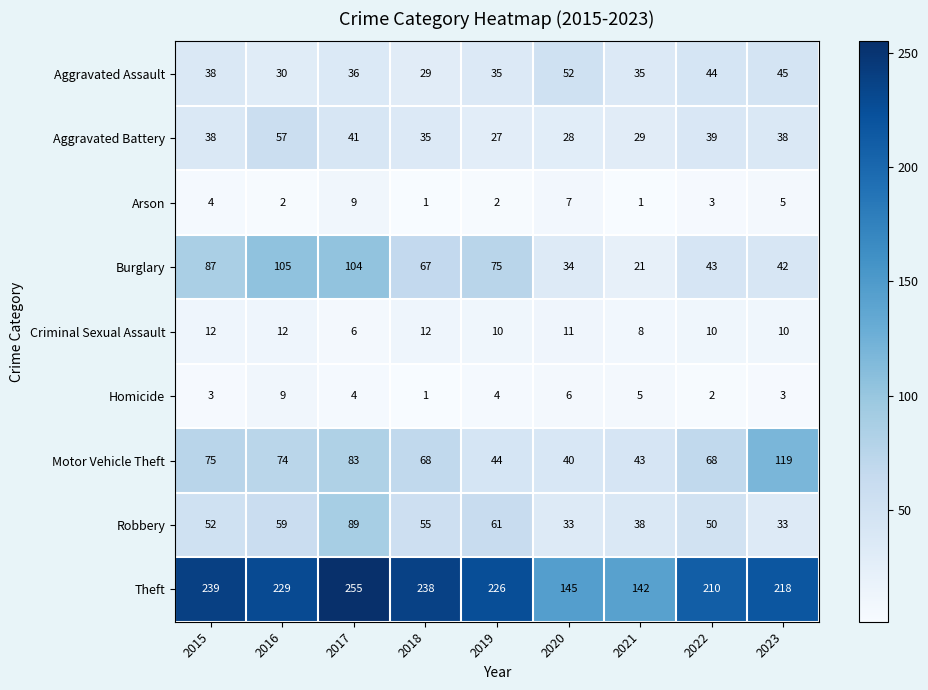

What is the spread (max minus min) of values at 2022?

208